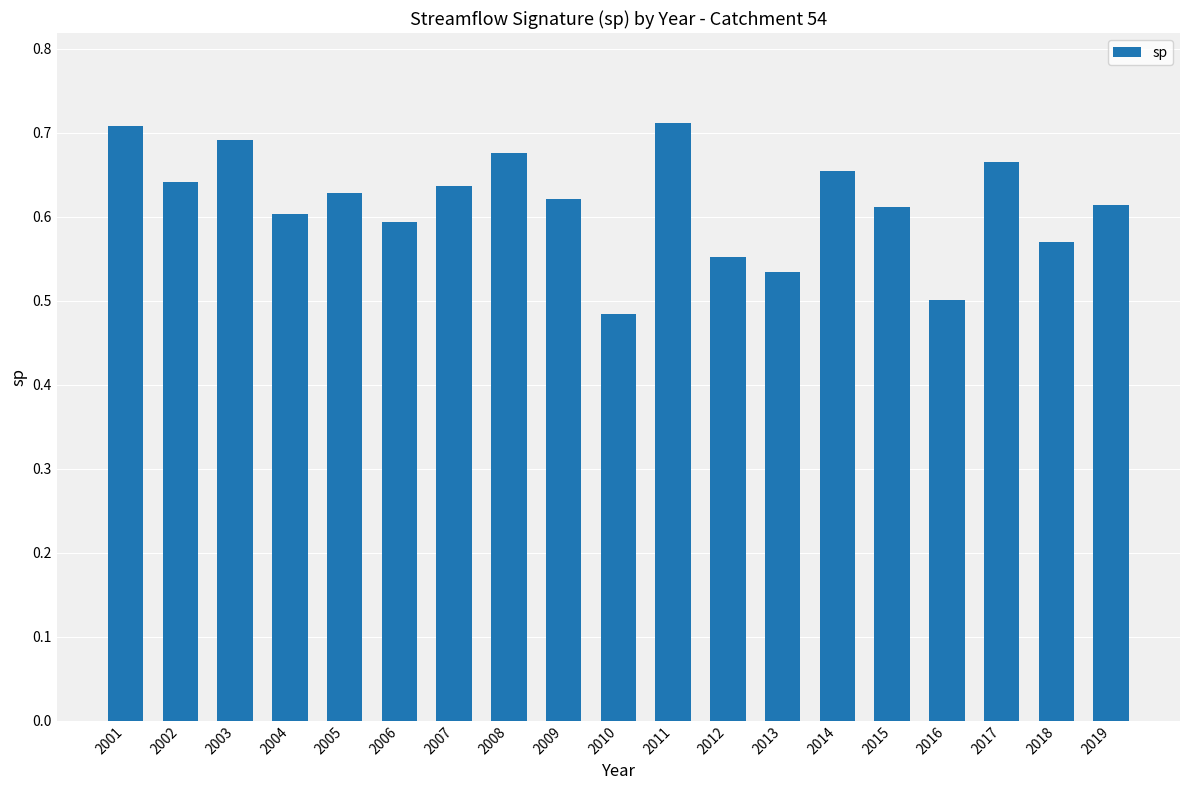

Is it true that the value at 2012 is 0.6?

True